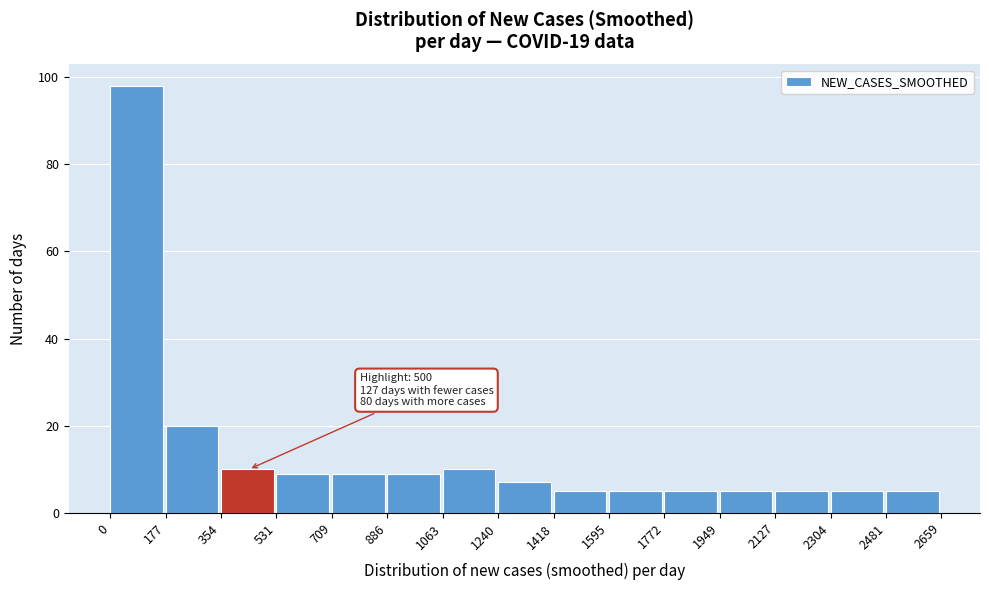

Over which range of the x-axis is the bar tallest?

0 to 177